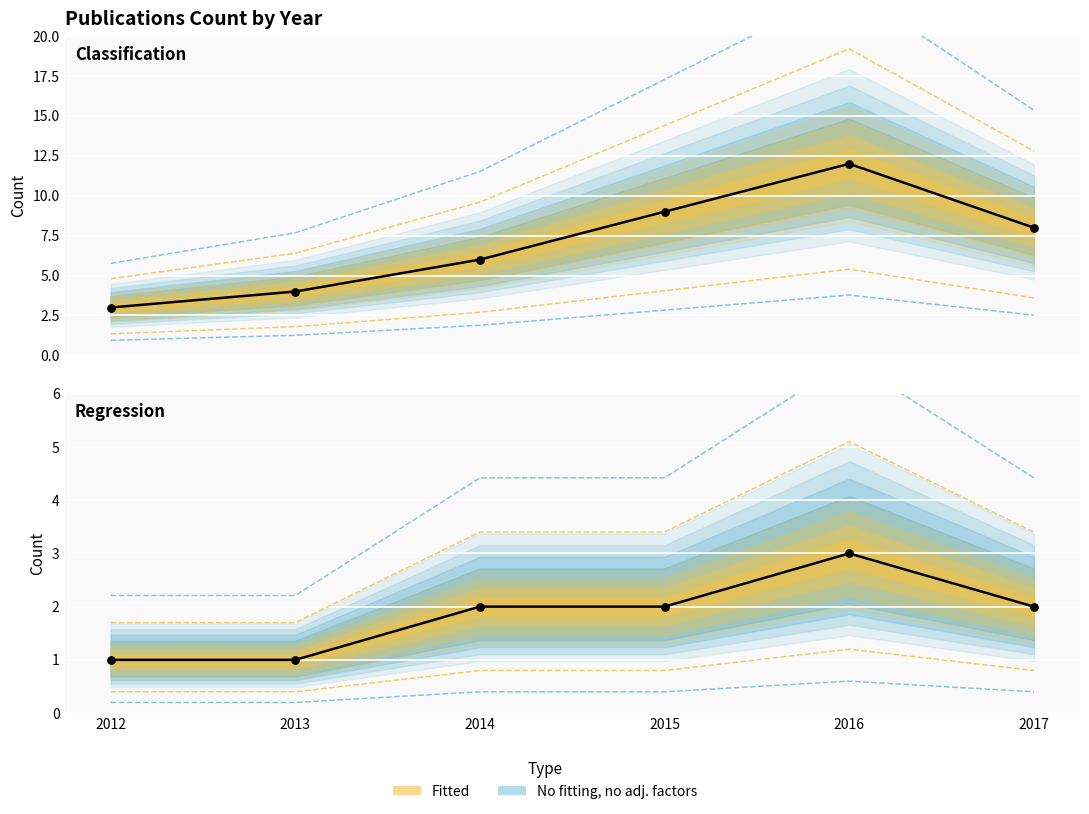

Which series reaches the maximum Y coordinate?

Classification_count